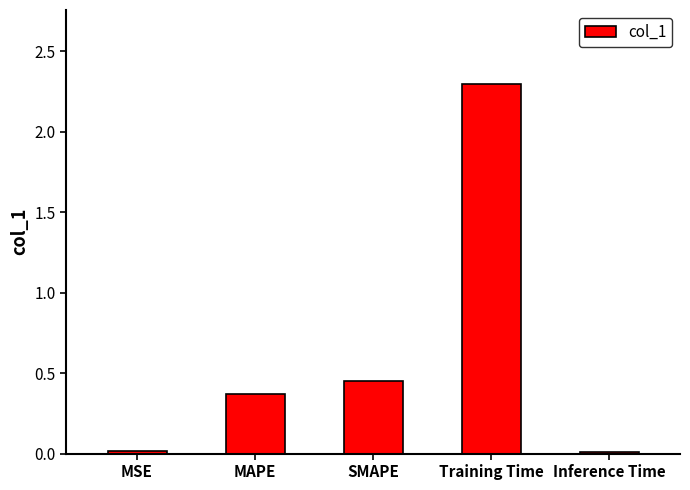

At which category does the chart reach its peak across all series?

Training Time